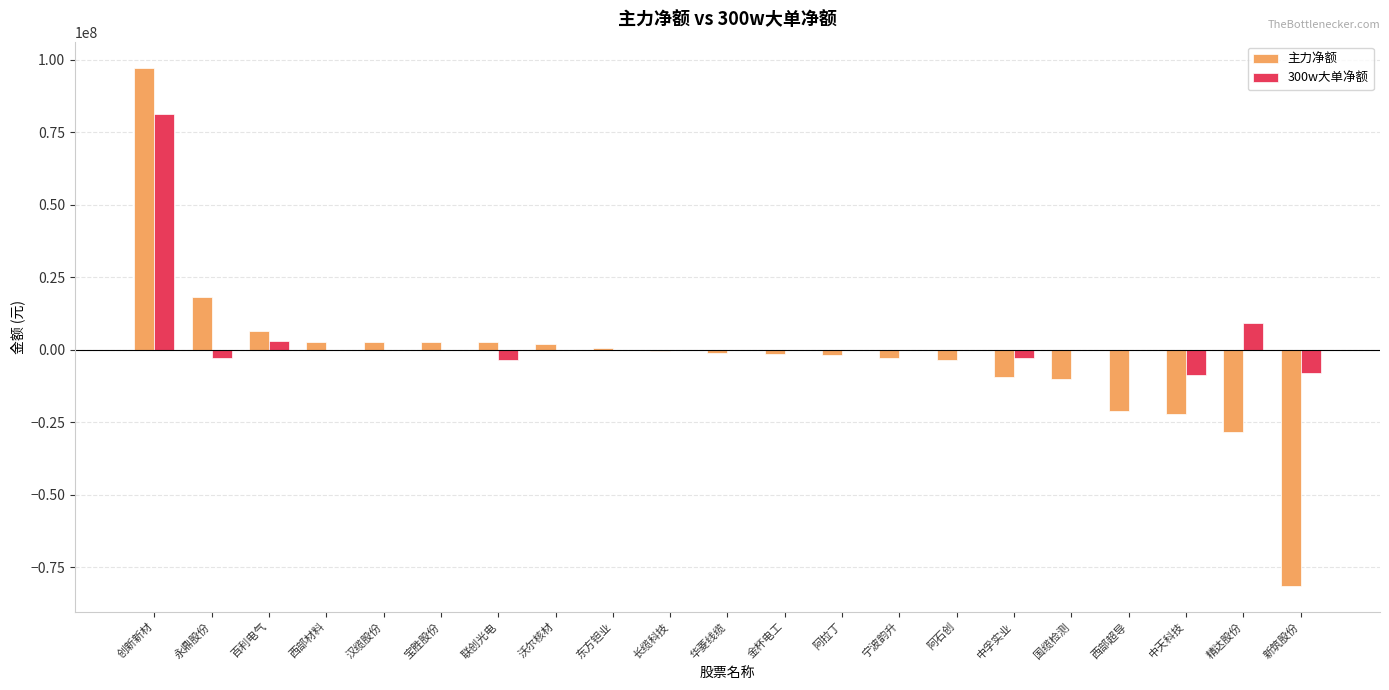

How many data points in 主力净额 are above -1091175?

10